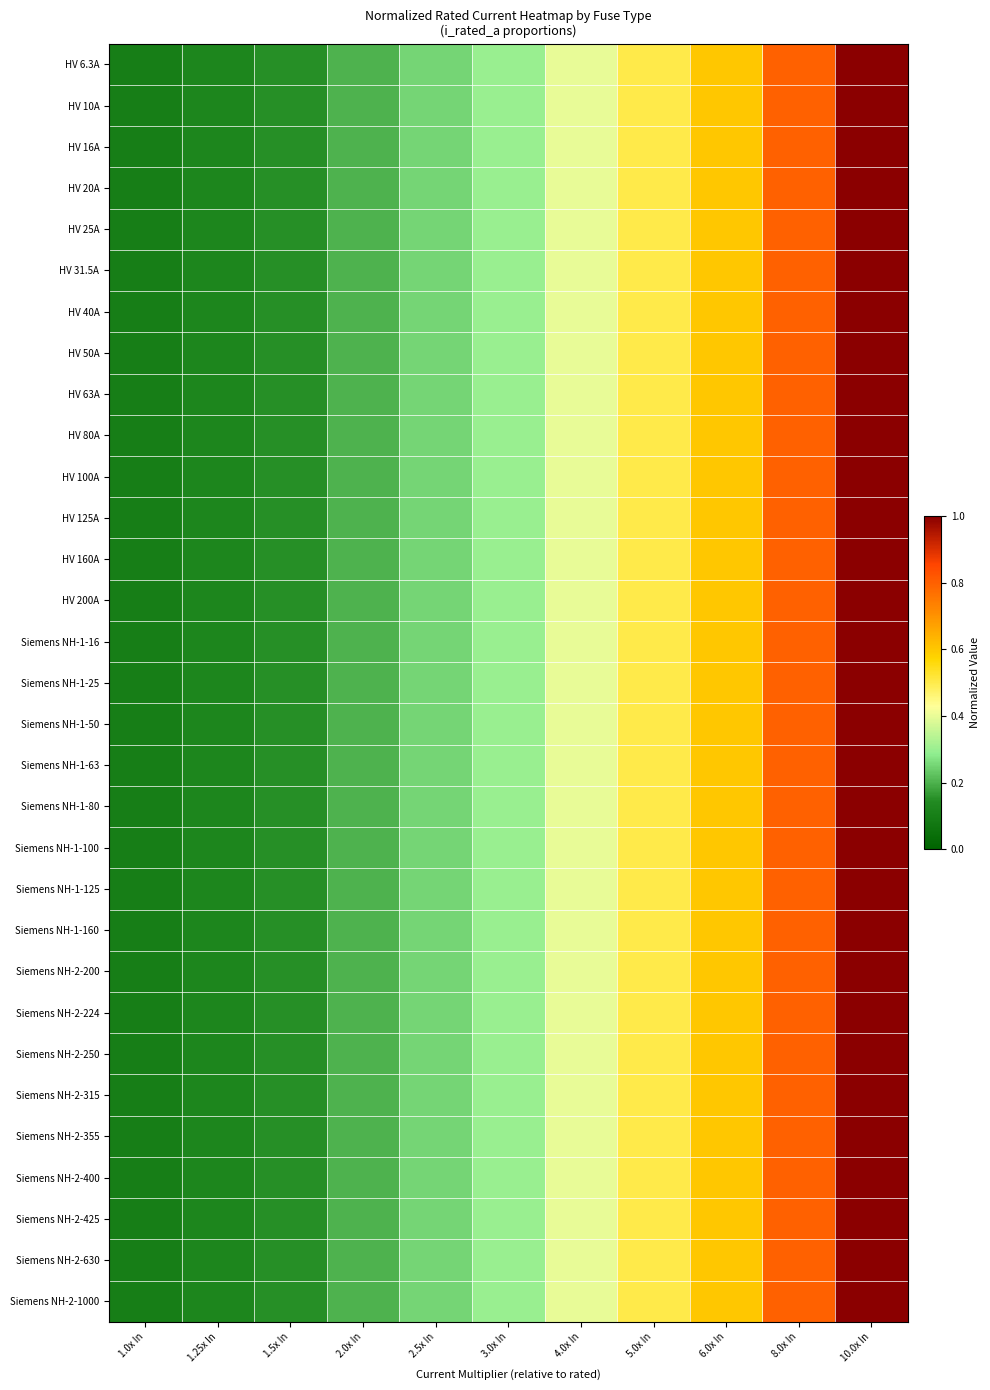

Reading left to right, what are all the values shown in this chart?

HV 6.3A: 1.0x In=0.1	1.25x In=0.1	1.5x In=0.1	2.0x In=0.2	2.5x In=0.2	3.0x In=0.3	4.0x In=0.4	5.0x In=0.5	6.0x In=0.6	8.0x In=0.8	10.0x In=1.0
HV 10A: 1.0x In=0.1	1.25x In=0.1	1.5x In=0.1	2.0x In=0.2	2.5x In=0.2	3.0x In=0.3	4.0x In=0.4	5.0x In=0.5	6.0x In=0.6	8.0x In=0.8	10.0x In=1.0
HV 16A: 1.0x In=0.1	1.25x In=0.1	1.5x In=0.1	2.0x In=0.2	2.5x In=0.2	3.0x In=0.3	4.0x In=0.4	5.0x In=0.5	6.0x In=0.6	8.0x In=0.8	10.0x In=1.0
HV 20A: 1.0x In=0.1	1.25x In=0.1	1.5x In=0.1	2.0x In=0.2	2.5x In=0.2	3.0x In=0.3	4.0x In=0.4	5.0x In=0.5	6.0x In=0.6	8.0x In=0.8	10.0x In=1.0
HV 25A: 1.0x In=0.1	1.25x In=0.1	1.5x In=0.1	2.0x In=0.2	2.5x In=0.2	3.0x In=0.3	4.0x In=0.4	5.0x In=0.5	6.0x In=0.6	8.0x In=0.8	10.0x In=1.0
HV 31.5A: 1.0x In=0.1	1.25x In=0.1	1.5x In=0.1	2.0x In=0.2	2.5x In=0.2	3.0x In=0.3	4.0x In=0.4	5.0x In=0.5	6.0x In=0.6	8.0x In=0.8	10.0x In=1.0
HV 40A: 1.0x In=0.1	1.25x In=0.1	1.5x In=0.1	2.0x In=0.2	2.5x In=0.2	3.0x In=0.3	4.0x In=0.4	5.0x In=0.5	6.0x In=0.6	8.0x In=0.8	10.0x In=1.0
HV 50A: 1.0x In=0.1	1.25x In=0.1	1.5x In=0.1	2.0x In=0.2	2.5x In=0.2	3.0x In=0.3	4.0x In=0.4	5.0x In=0.5	6.0x In=0.6	8.0x In=0.8	10.0x In=1.0
HV 63A: 1.0x In=0.1	1.25x In=0.1	1.5x In=0.1	2.0x In=0.2	2.5x In=0.2	3.0x In=0.3	4.0x In=0.4	5.0x In=0.5	6.0x In=0.6	8.0x In=0.8	10.0x In=1.0
HV 80A: 1.0x In=0.1	1.25x In=0.1	1.5x In=0.1	2.0x In=0.2	2.5x In=0.2	3.0x In=0.3	4.0x In=0.4	5.0x In=0.5	6.0x In=0.6	8.0x In=0.8	10.0x In=1.0
HV 100A: 1.0x In=0.1	1.25x In=0.1	1.5x In=0.1	2.0x In=0.2	2.5x In=0.2	3.0x In=0.3	4.0x In=0.4	5.0x In=0.5	6.0x In=0.6	8.0x In=0.8	10.0x In=1.0
HV 125A: 1.0x In=0.1	1.25x In=0.1	1.5x In=0.1	2.0x In=0.2	2.5x In=0.2	3.0x In=0.3	4.0x In=0.4	5.0x In=0.5	6.0x In=0.6	8.0x In=0.8	10.0x In=1.0
HV 160A: 1.0x In=0.1	1.25x In=0.1	1.5x In=0.1	2.0x In=0.2	2.5x In=0.2	3.0x In=0.3	4.0x In=0.4	5.0x In=0.5	6.0x In=0.6	8.0x In=0.8	10.0x In=1.0
HV 200A: 1.0x In=0.1	1.25x In=0.1	1.5x In=0.1	2.0x In=0.2	2.5x In=0.2	3.0x In=0.3	4.0x In=0.4	5.0x In=0.5	6.0x In=0.6	8.0x In=0.8	10.0x In=1.0
Siemens NH-1-16: 1.0x In=0.1	1.25x In=0.1	1.5x In=0.1	2.0x In=0.2	2.5x In=0.2	3.0x In=0.3	4.0x In=0.4	5.0x In=0.5	6.0x In=0.6	8.0x In=0.8	10.0x In=1.0
Siemens NH-1-25: 1.0x In=0.1	1.25x In=0.1	1.5x In=0.1	2.0x In=0.2	2.5x In=0.2	3.0x In=0.3	4.0x In=0.4	5.0x In=0.5	6.0x In=0.6	8.0x In=0.8	10.0x In=1.0
Siemens NH-1-50: 1.0x In=0.1	1.25x In=0.1	1.5x In=0.1	2.0x In=0.2	2.5x In=0.2	3.0x In=0.3	4.0x In=0.4	5.0x In=0.5	6.0x In=0.6	8.0x In=0.8	10.0x In=1.0
Siemens NH-1-63: 1.0x In=0.1	1.25x In=0.1	1.5x In=0.1	2.0x In=0.2	2.5x In=0.2	3.0x In=0.3	4.0x In=0.4	5.0x In=0.5	6.0x In=0.6	8.0x In=0.8	10.0x In=1.0
Siemens NH-1-80: 1.0x In=0.1	1.25x In=0.1	1.5x In=0.1	2.0x In=0.2	2.5x In=0.2	3.0x In=0.3	4.0x In=0.4	5.0x In=0.5	6.0x In=0.6	8.0x In=0.8	10.0x In=1.0
Siemens NH-1-100: 1.0x In=0.1	1.25x In=0.1	1.5x In=0.1	2.0x In=0.2	2.5x In=0.2	3.0x In=0.3	4.0x In=0.4	5.0x In=0.5	6.0x In=0.6	8.0x In=0.8	10.0x In=1.0
Siemens NH-1-125: 1.0x In=0.1	1.25x In=0.1	1.5x In=0.1	2.0x In=0.2	2.5x In=0.2	3.0x In=0.3	4.0x In=0.4	5.0x In=0.5	6.0x In=0.6	8.0x In=0.8	10.0x In=1.0
Siemens NH-1-160: 1.0x In=0.1	1.25x In=0.1	1.5x In=0.1	2.0x In=0.2	2.5x In=0.2	3.0x In=0.3	4.0x In=0.4	5.0x In=0.5	6.0x In=0.6	8.0x In=0.8	10.0x In=1.0
Siemens NH-2-200: 1.0x In=0.1	1.25x In=0.1	1.5x In=0.1	2.0x In=0.2	2.5x In=0.2	3.0x In=0.3	4.0x In=0.4	5.0x In=0.5	6.0x In=0.6	8.0x In=0.8	10.0x In=1.0
Siemens NH-2-224: 1.0x In=0.1	1.25x In=0.1	1.5x In=0.1	2.0x In=0.2	2.5x In=0.2	3.0x In=0.3	4.0x In=0.4	5.0x In=0.5	6.0x In=0.6	8.0x In=0.8	10.0x In=1.0
Siemens NH-2-250: 1.0x In=0.1	1.25x In=0.1	1.5x In=0.1	2.0x In=0.2	2.5x In=0.2	3.0x In=0.3	4.0x In=0.4	5.0x In=0.5	6.0x In=0.6	8.0x In=0.8	10.0x In=1.0
Siemens NH-2-315: 1.0x In=0.1	1.25x In=0.1	1.5x In=0.1	2.0x In=0.2	2.5x In=0.2	3.0x In=0.3	4.0x In=0.4	5.0x In=0.5	6.0x In=0.6	8.0x In=0.8	10.0x In=1.0
Siemens NH-2-355: 1.0x In=0.1	1.25x In=0.1	1.5x In=0.1	2.0x In=0.2	2.5x In=0.2	3.0x In=0.3	4.0x In=0.4	5.0x In=0.5	6.0x In=0.6	8.0x In=0.8	10.0x In=1.0
Siemens NH-2-400: 1.0x In=0.1	1.25x In=0.1	1.5x In=0.1	2.0x In=0.2	2.5x In=0.2	3.0x In=0.3	4.0x In=0.4	5.0x In=0.5	6.0x In=0.6	8.0x In=0.8	10.0x In=1.0
Siemens NH-2-425: 1.0x In=0.1	1.25x In=0.1	1.5x In=0.1	2.0x In=0.2	2.5x In=0.2	3.0x In=0.3	4.0x In=0.4	5.0x In=0.5	6.0x In=0.6	8.0x In=0.8	10.0x In=1.0
Siemens NH-2-630: 1.0x In=0.1	1.25x In=0.1	1.5x In=0.1	2.0x In=0.2	2.5x In=0.2	3.0x In=0.3	4.0x In=0.4	5.0x In=0.5	6.0x In=0.6	8.0x In=0.8	10.0x In=1.0
Siemens NH-2-1000: 1.0x In=0.1	1.25x In=0.1	1.5x In=0.1	2.0x In=0.2	2.5x In=0.2	3.0x In=0.3	4.0x In=0.4	5.0x In=0.5	6.0x In=0.6	8.0x In=0.8	10.0x In=1.0